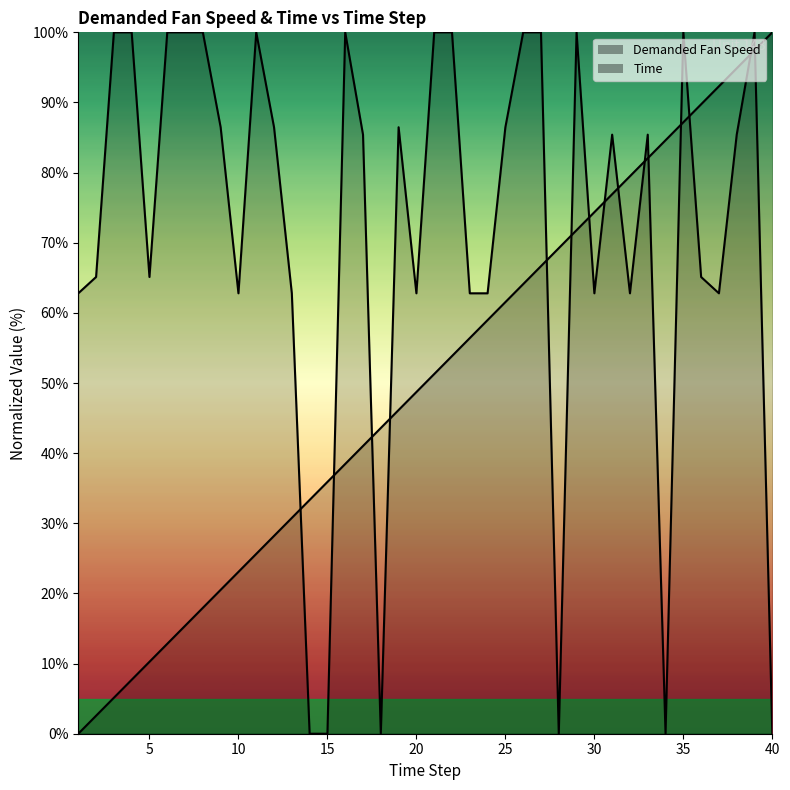

After their last crossing, which series has the higher values: Demanded Fan Speed or Time?

Time